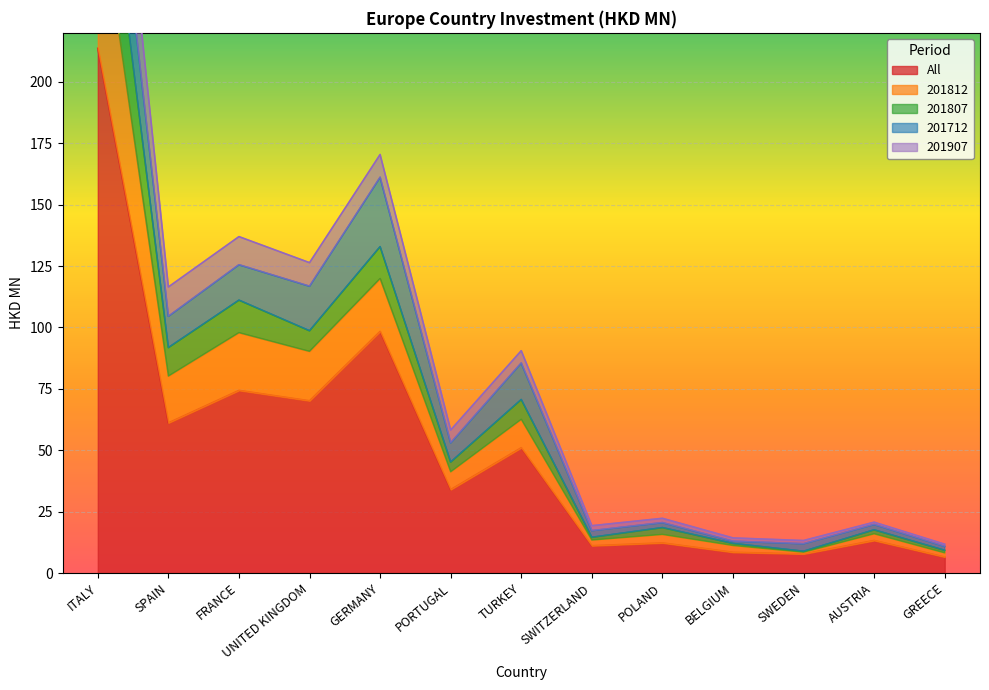

Where does the 201907 series first go above 58?

ITALY